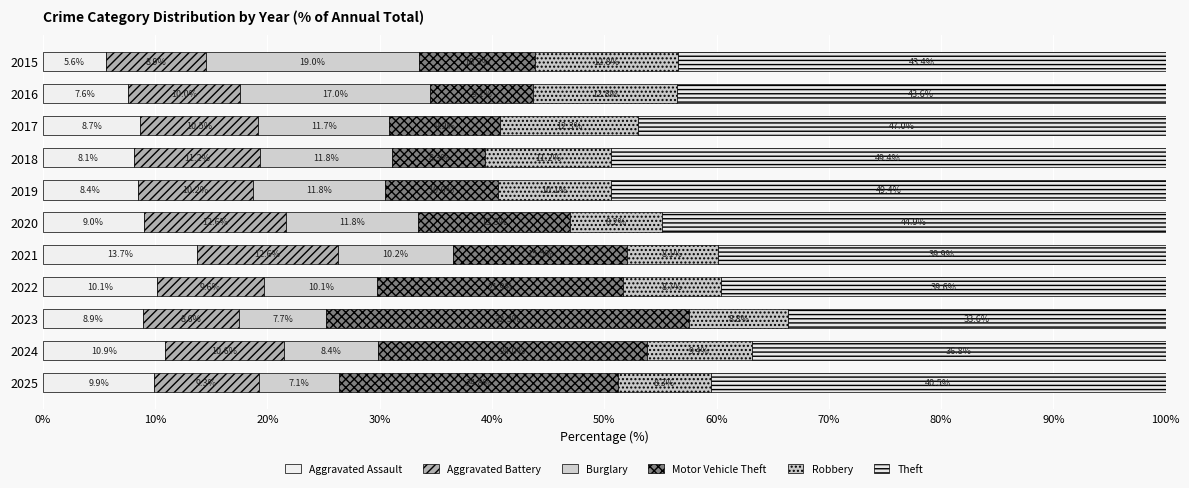

List the series in order of their peak value, lowest first.

Aggravated Battery, Robbery, Aggravated Assault, Burglary, Motor Vehicle Theft, Theft